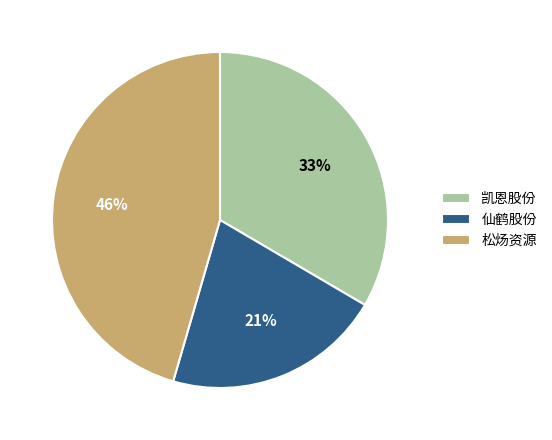

Which category has the biggest portion of the pie?

松炀资源